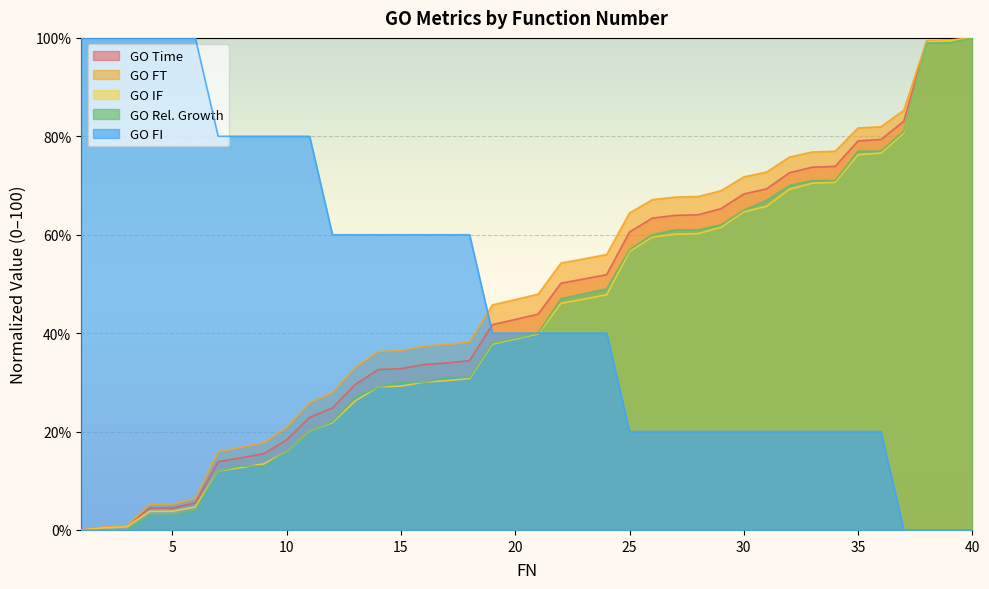

At which category is the sum across all series the highest?

40